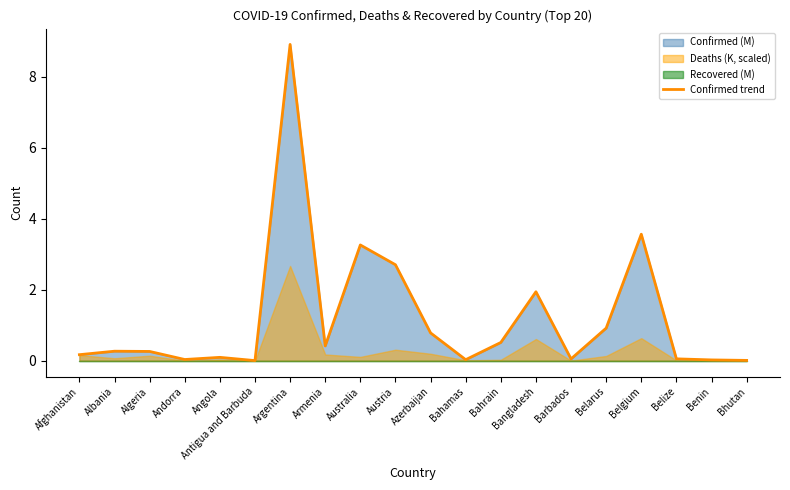

What is the change in value from Antigua and Barbuda to Bangladesh?

+1.9